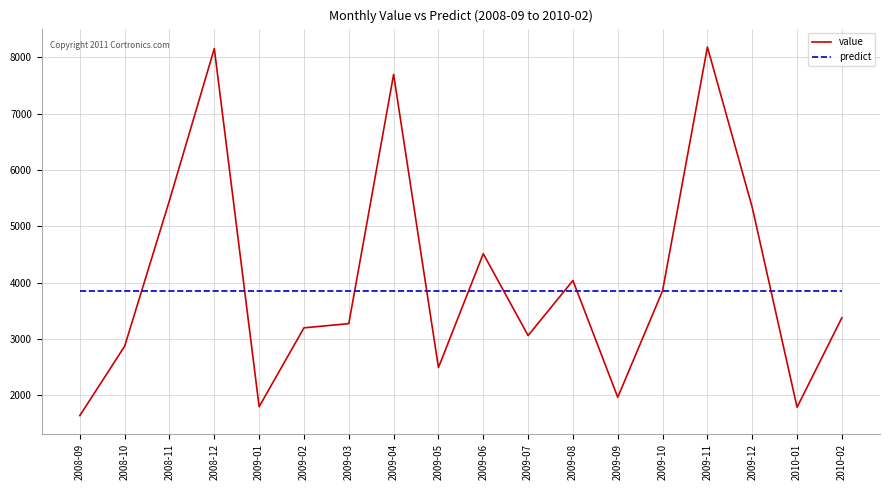

True or false: value has a value of 1800.4 at 2009-01.

True